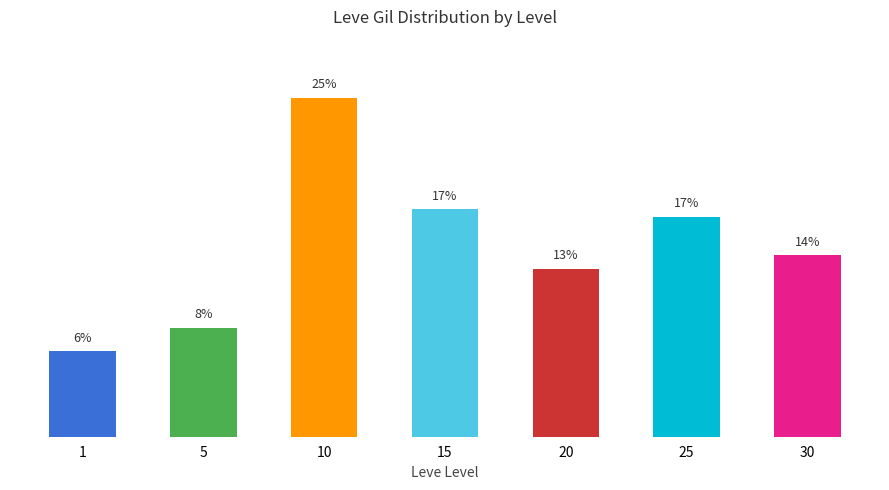

Rank the categories by value from highest to lowest.

10, 15, 25, 30, 20, 5, 1